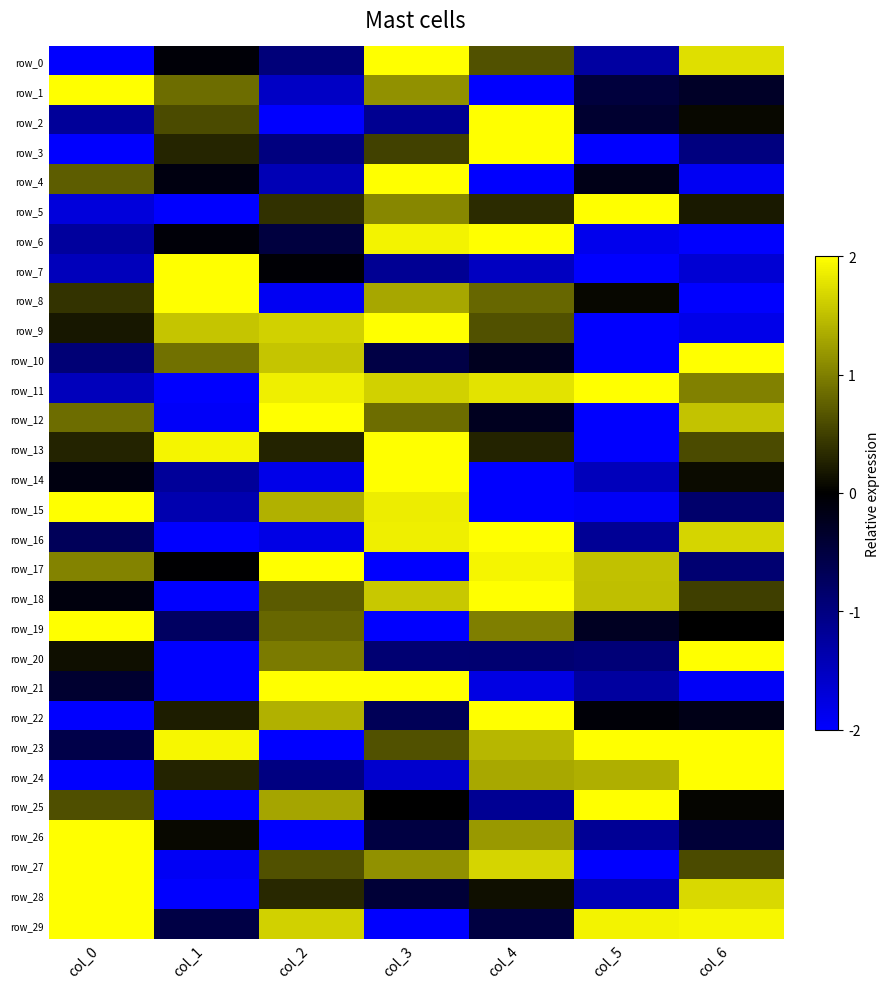

Which series has the largest total across all categories?

row_23